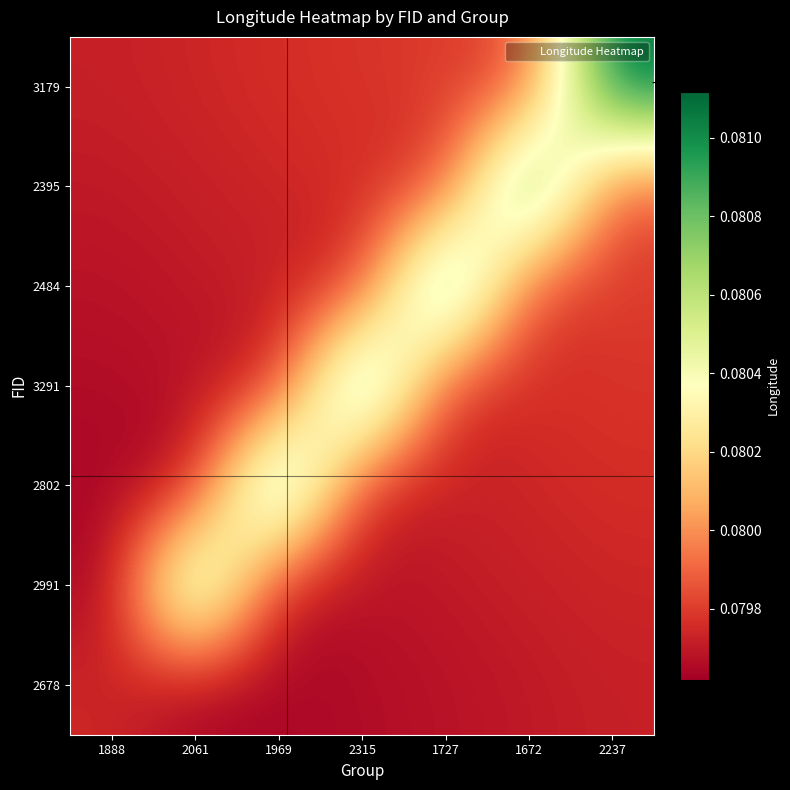

Which category has the highest value across all series?

2237